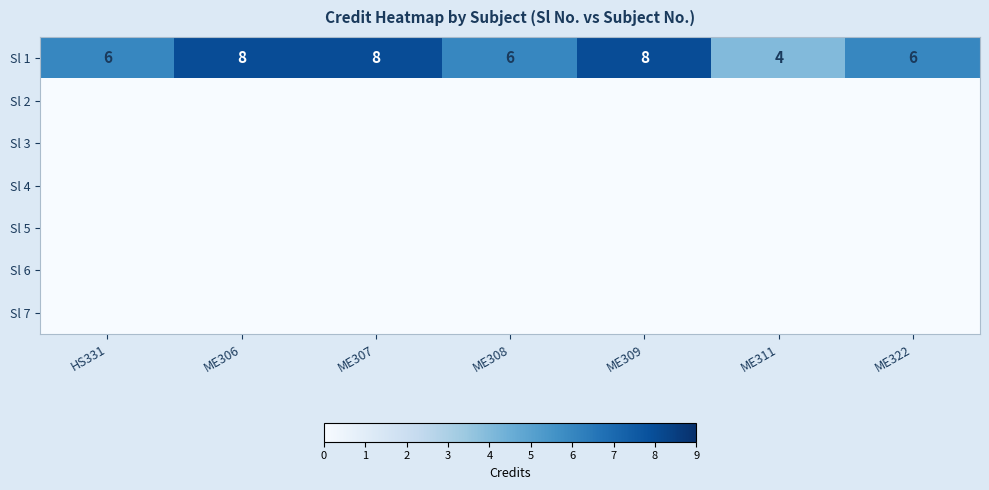

Which label corresponds to the smallest value in the chart?

HS331